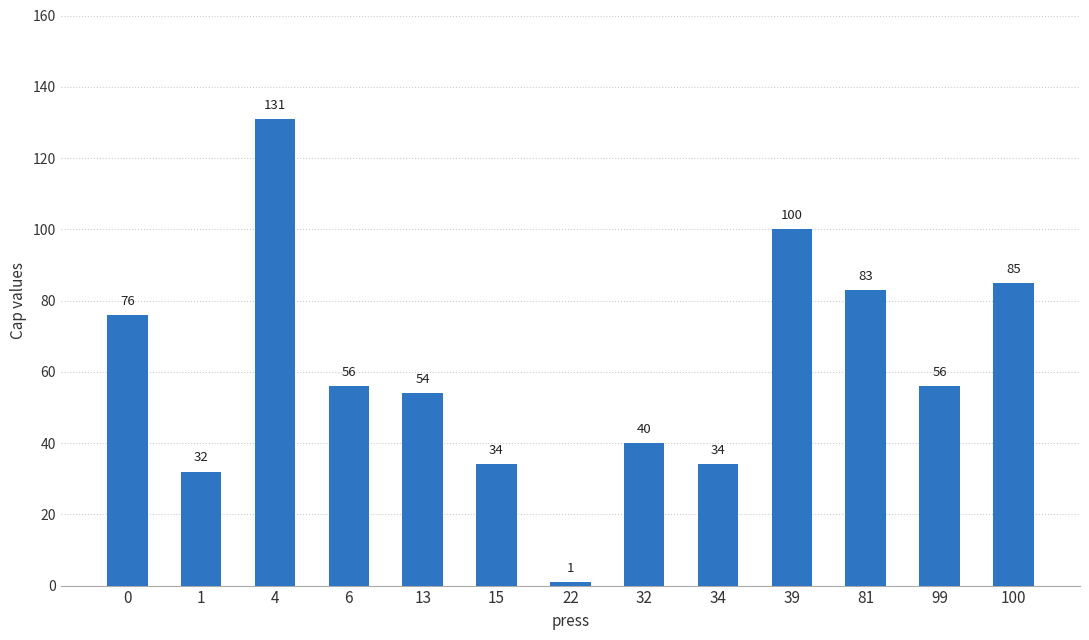

What is the value of the 12th bar from the left?

56